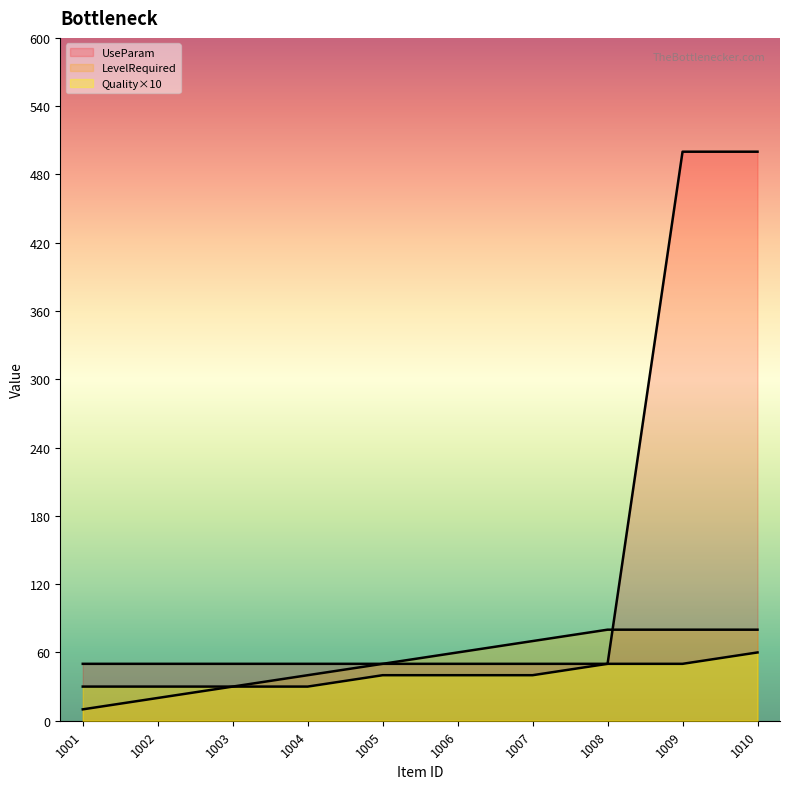

The value of UseParam at 1008 is 12. True or false?

False